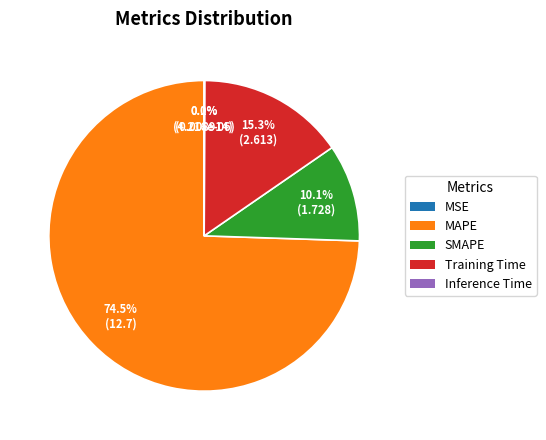

Is there any slice that represents more than half of the pie?

Yes